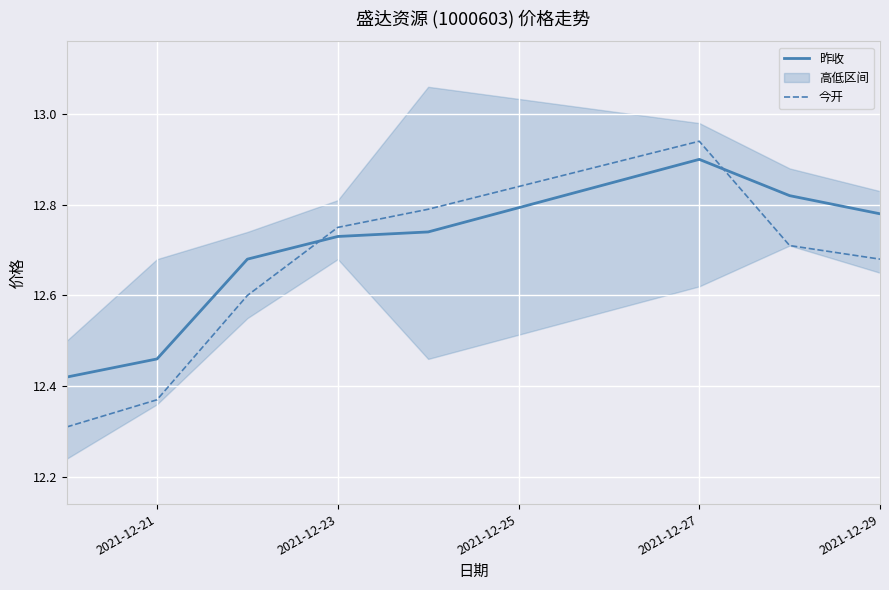

True or false: 昨收 and 今开 cross at least once.

True